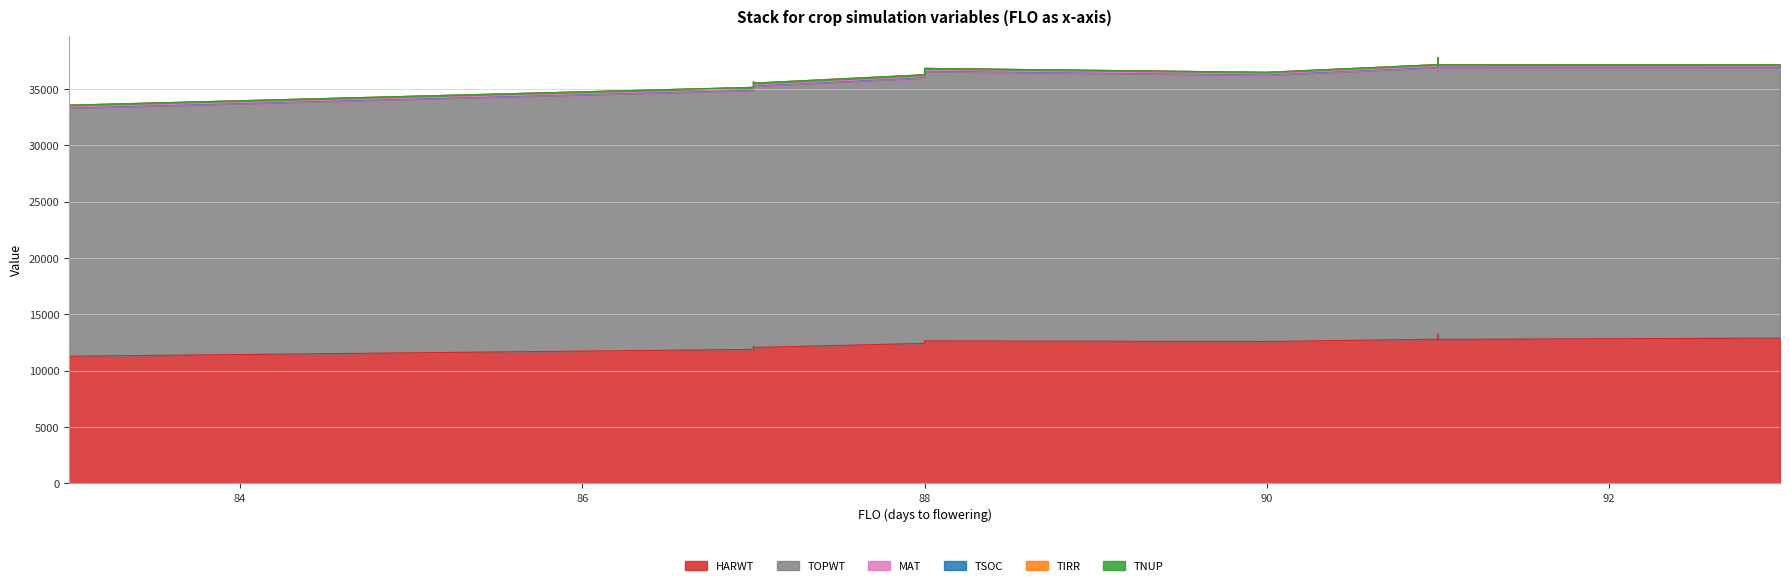

The MAT series shows 301 at 87. True or false?

False